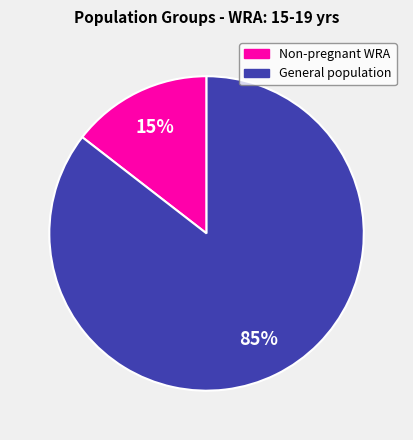

Is there a majority slice in this chart?

Yes